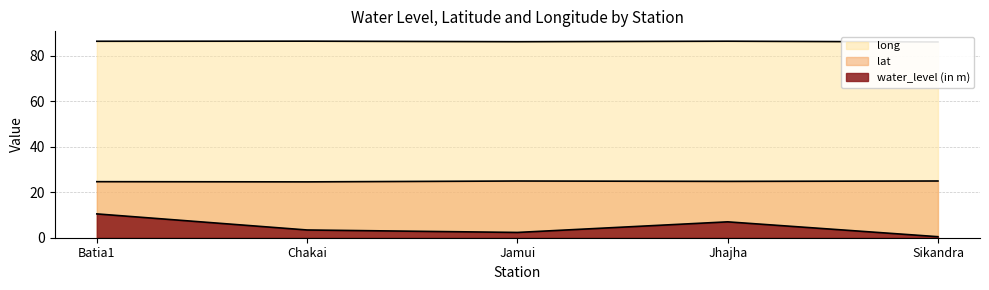

What is the label of the 5th point from the right?

Batia1